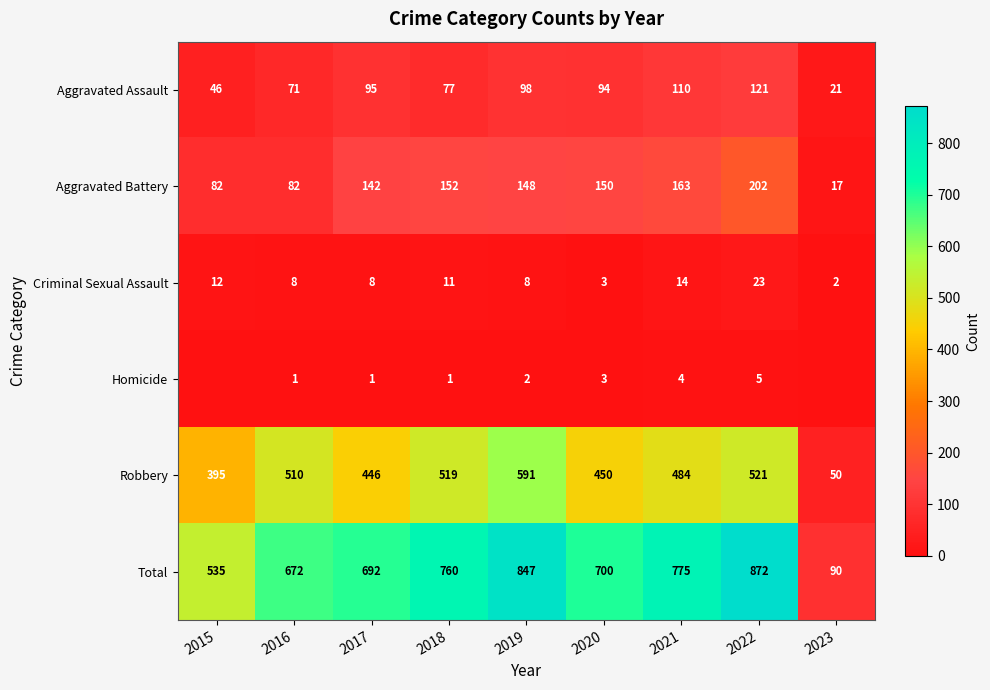

At which category is the sum across all series the highest?

2022